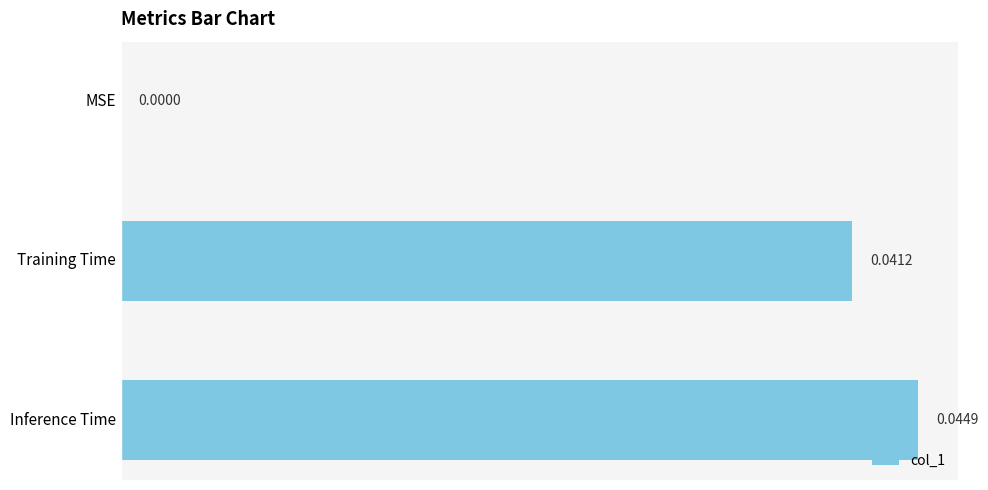

Does the chart contain stacked bars?

No